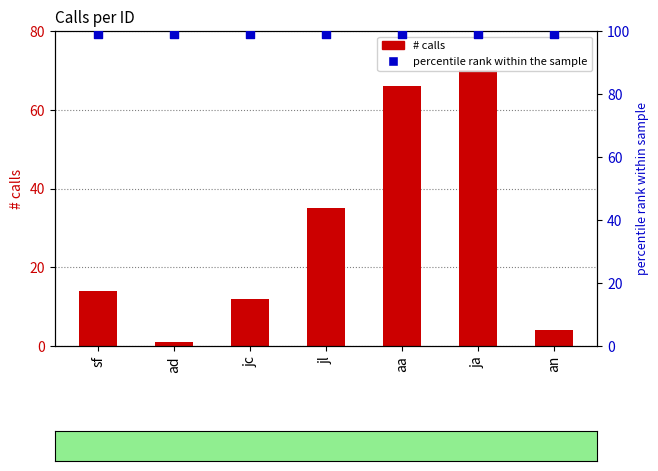

At which category is the sum across all series the highest?

ja